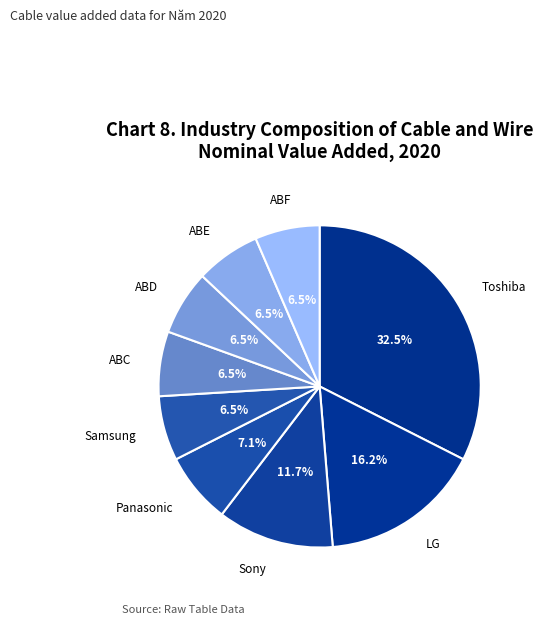

How many slices are in this pie chart?

9